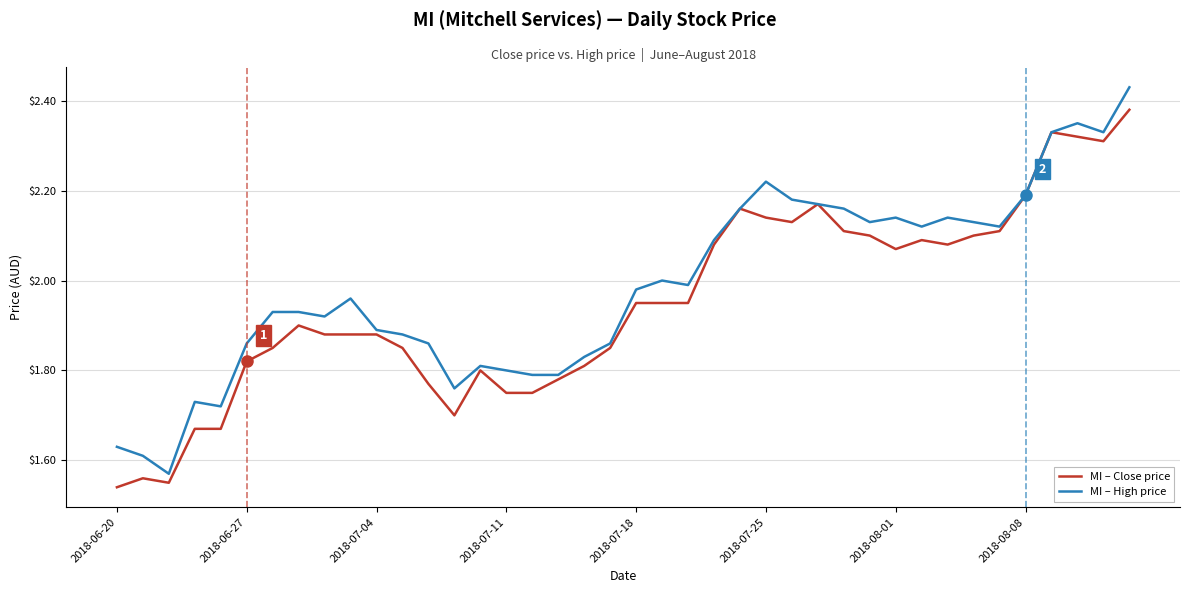

Rank the series by their maximum value, from lowest to highest.

MI – Close price, MI – High price